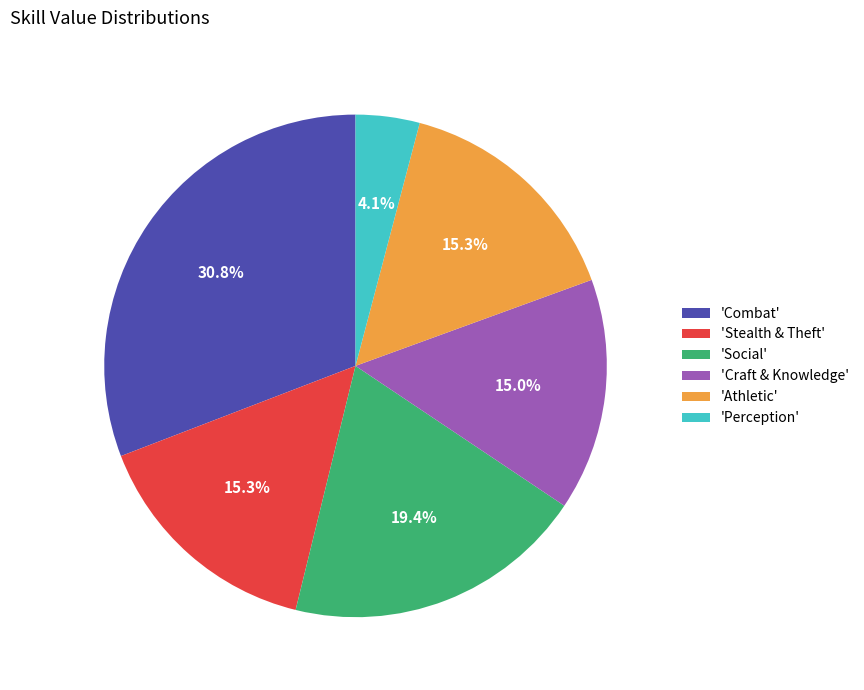

Is 'Combat' the majority of the pie?

No